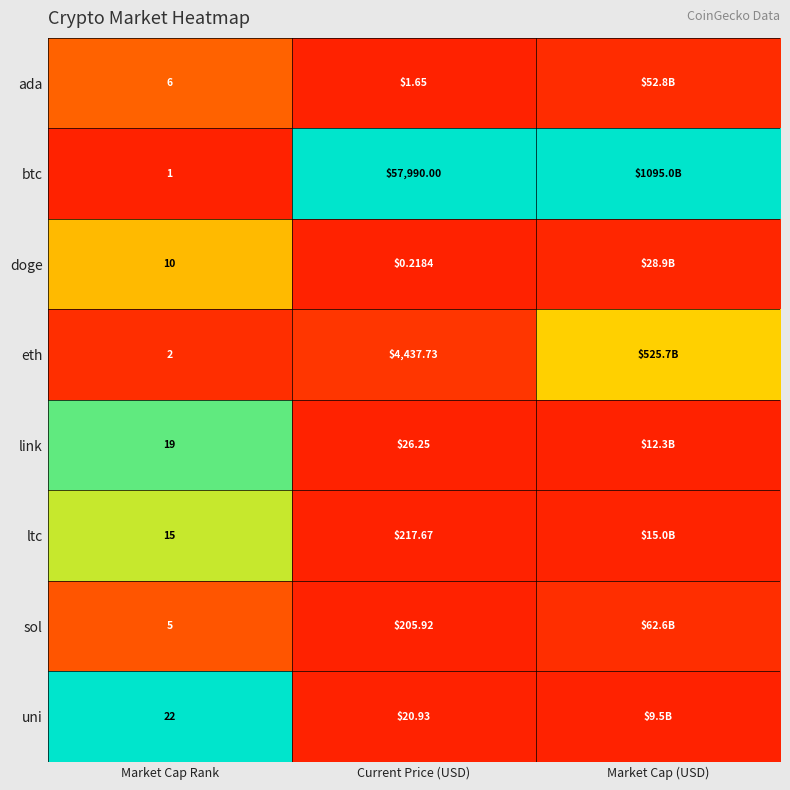

Rank the series at Market Cap Rank from lowest to highest value.

btc, eth, sol, ada, doge, ltc, link, uni